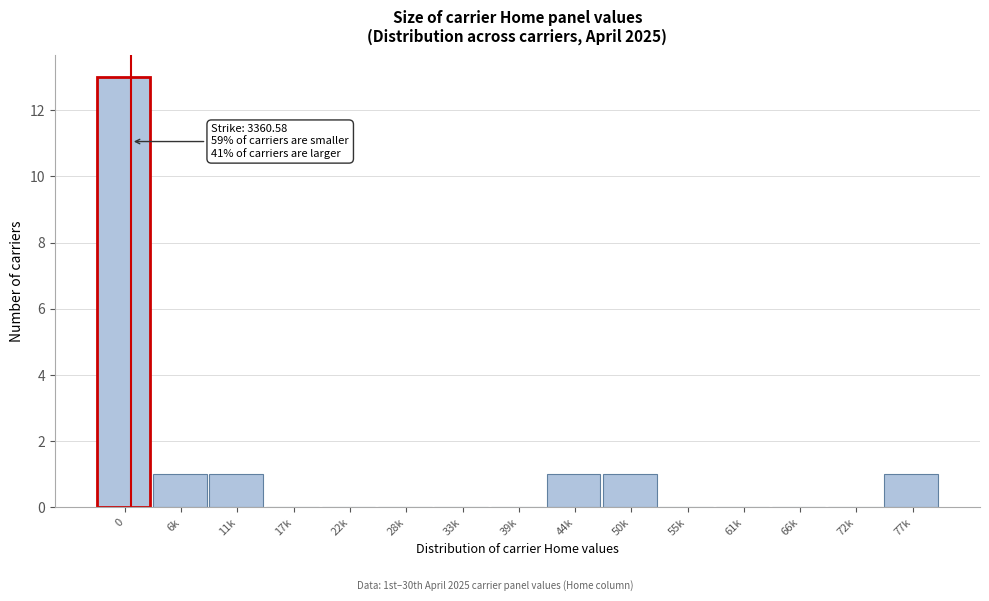

Reading left to right, transcribe all the data shown in this chart.

0=13	6k=1	11k=1	17k=0	22k=0	28k=0	33k=0	39k=0	44k=1	50k=1	55k=0	61k=0	66k=0	72k=0	77k=1